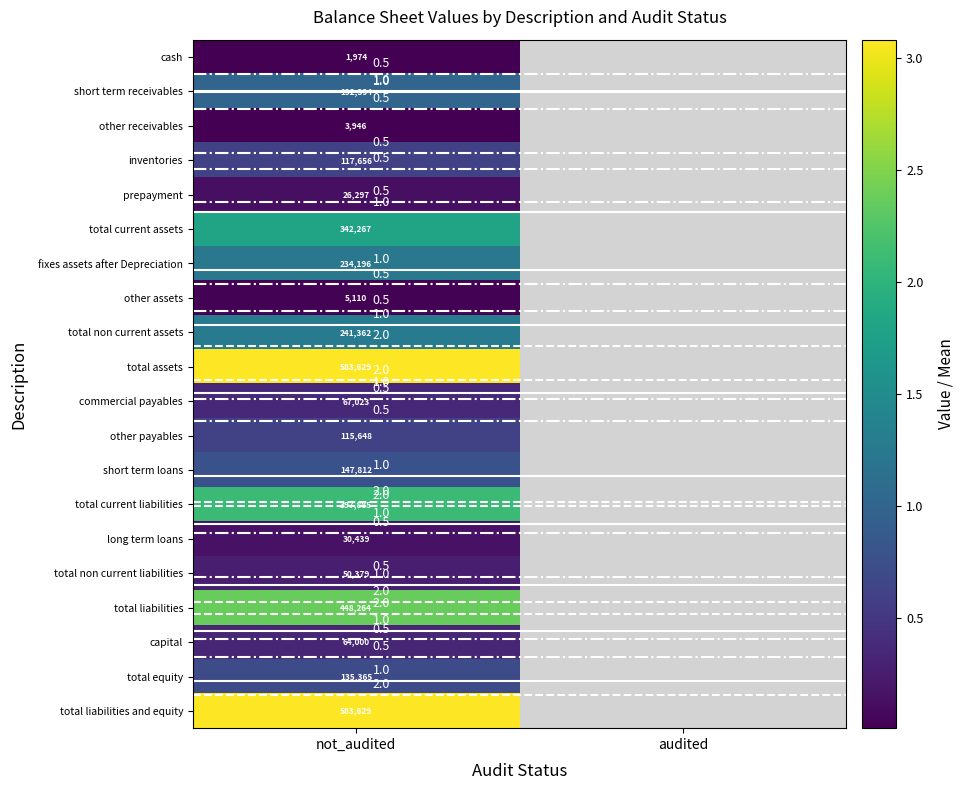

What value does the commercial payables series have at not_audited?

0.4